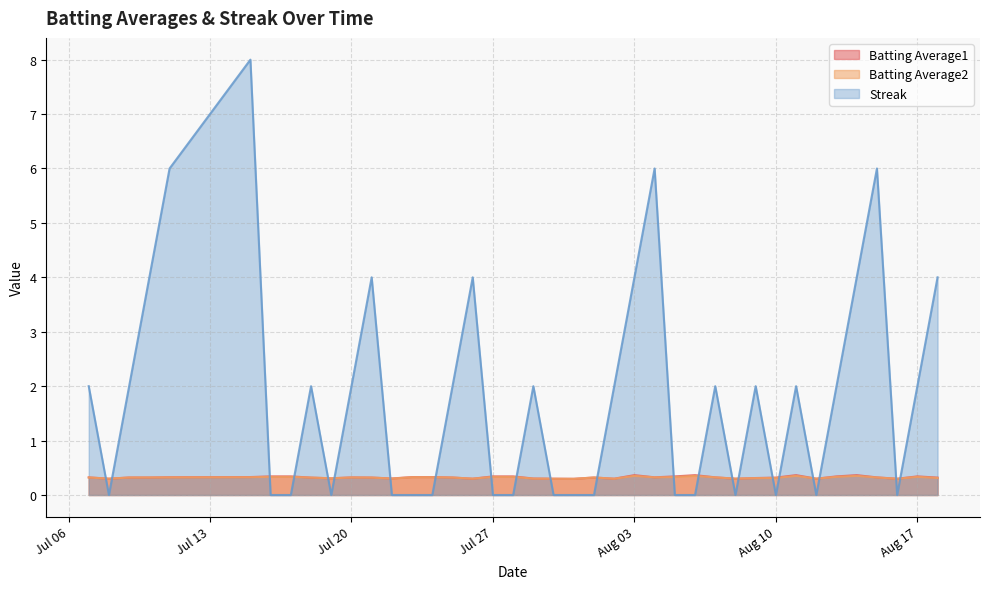

Which series ends up on top after the final intersection of Streak and Batting Average1?

Streak